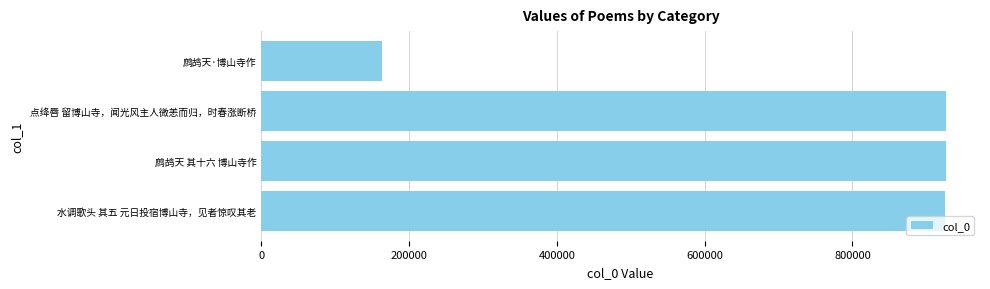

What is the smallest value displayed?

162974